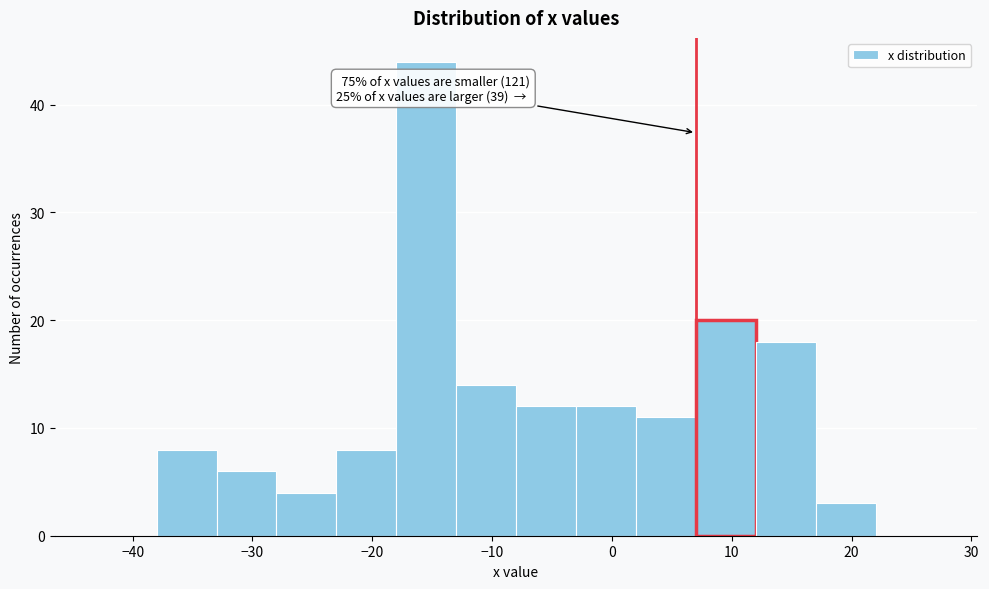

Over which range of the x-axis is the bar tallest?

-18 to -13